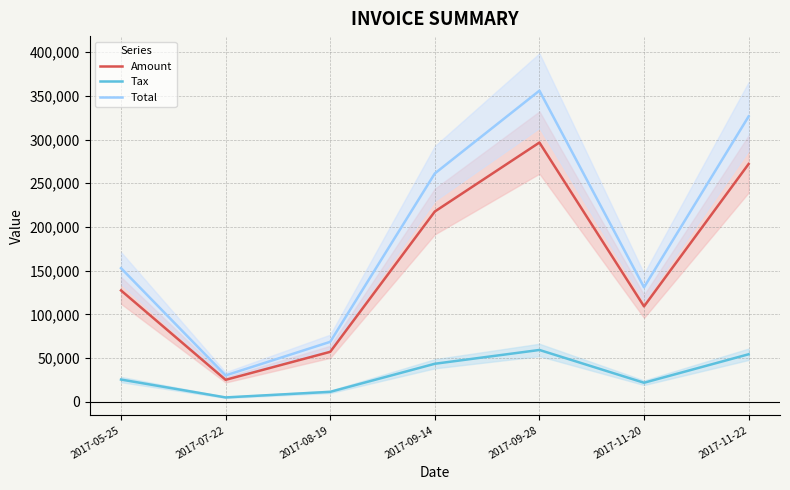

What is the sum of all Amount values?

1105197.0